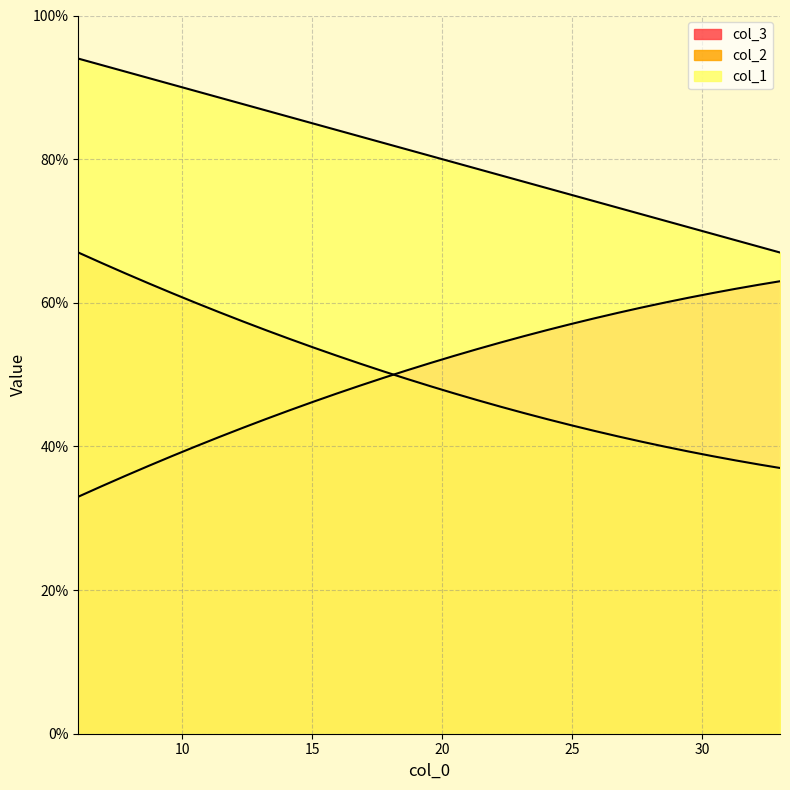

What is the sum of all col_1 values?

242